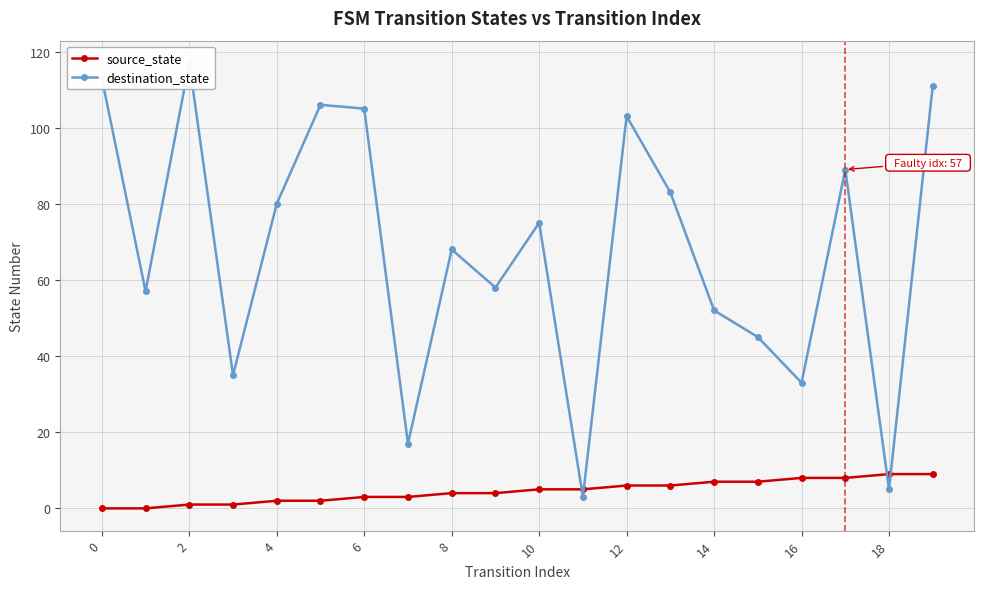

How many intersections are there between destination_state and source_state?

4